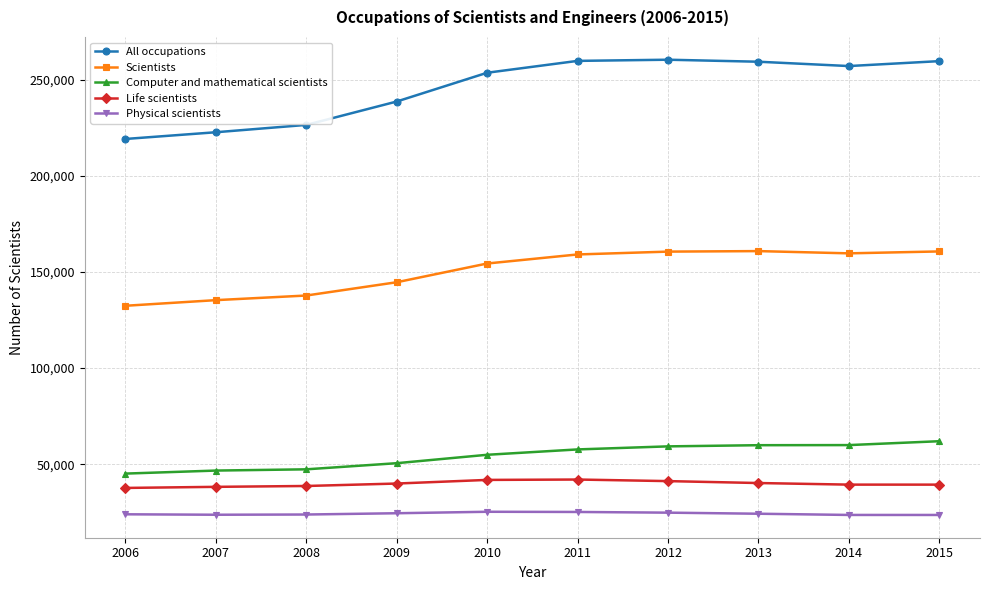

Rank the series at 2009 from highest to lowest value.

All occupations, Scientists, Computer and mathematical scientists, Life scientists, Physical scientists